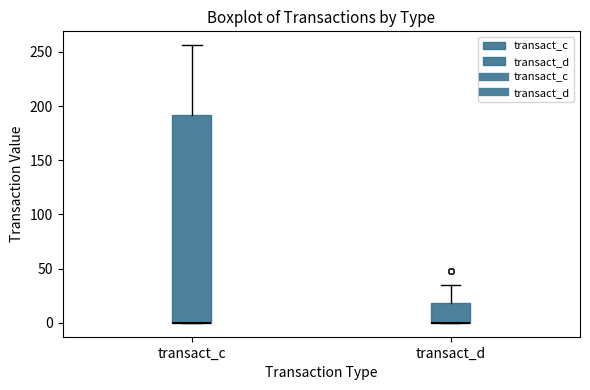

Reading left to right, read every box against the y-axis: the position of its median line, the range the box covers, and the ends of its whiskers. The values are not printed on the chart, so give them approximately, as read against the axis.

transact_c: median 0 (drawn on the box's lower edge), box 0 to 190, whiskers 0 to 255
transact_d: median 0 (drawn on the box's lower edge), box 0 to 20, whiskers 0 to 35